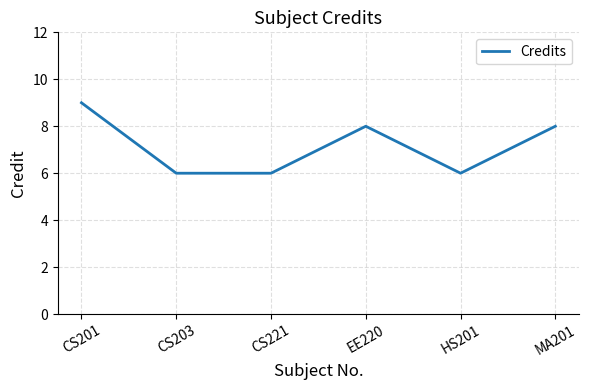

How many lines are shown in the chart?

1